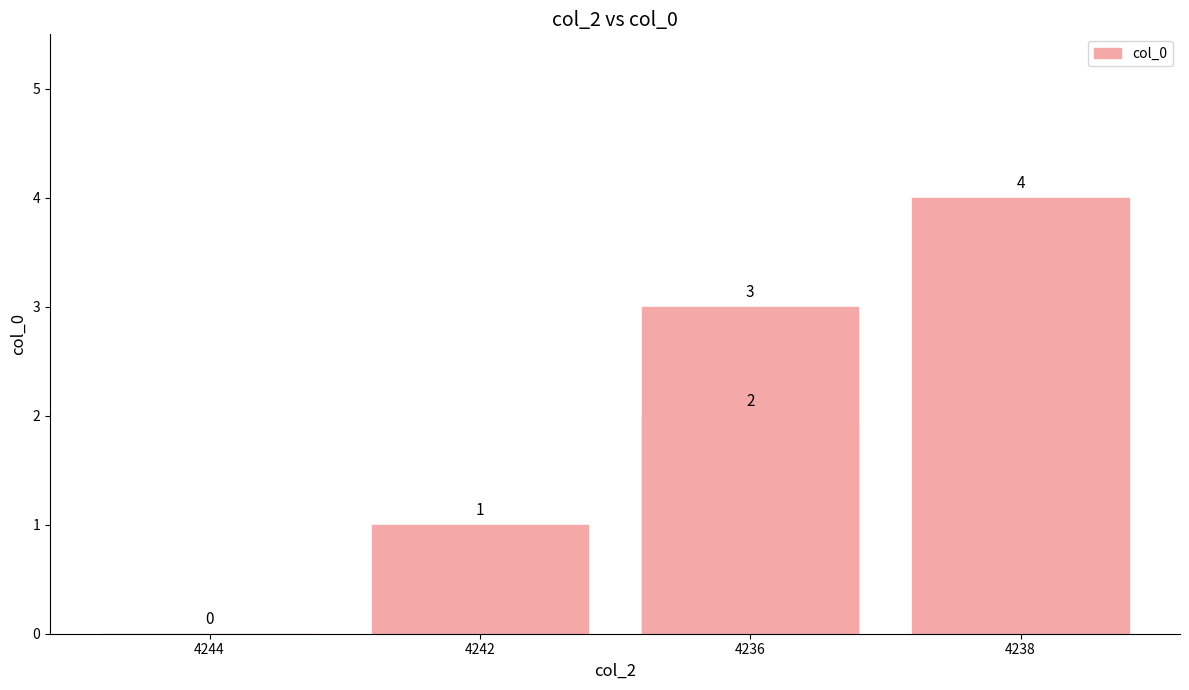

Which label corresponds to the smallest value in the chart?

4244